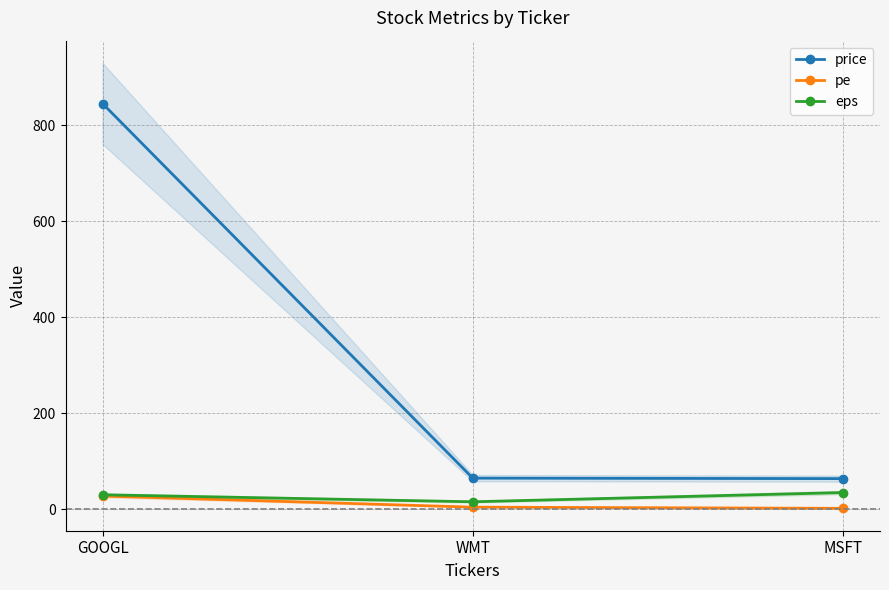

What is the spread (max minus min) of values at MSFT?

61.9